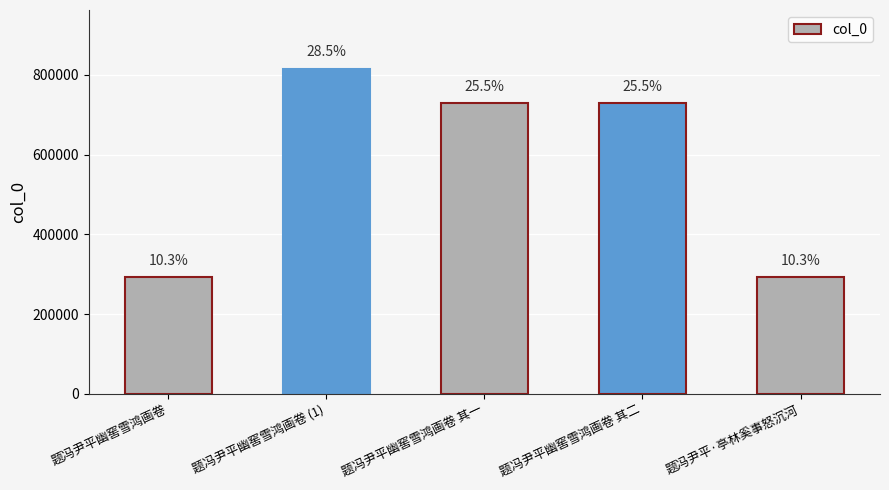

What is the difference between the maximum and minimum values?

522113